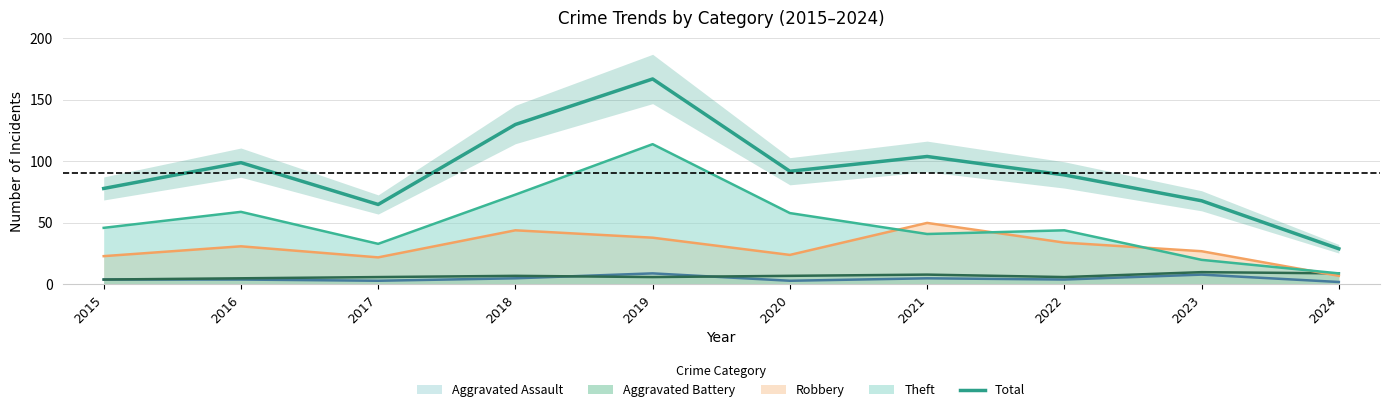

How many values exceed 92?

4